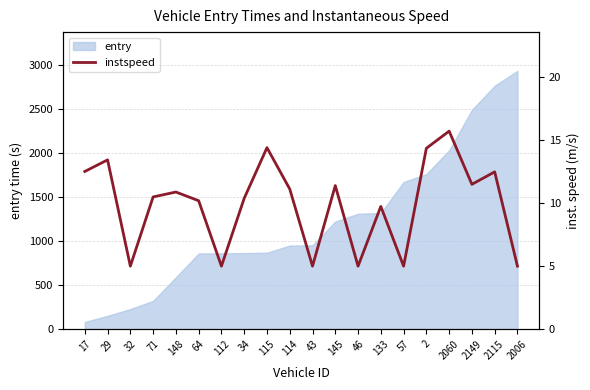

Which category has the highest value in the entry series?

2006